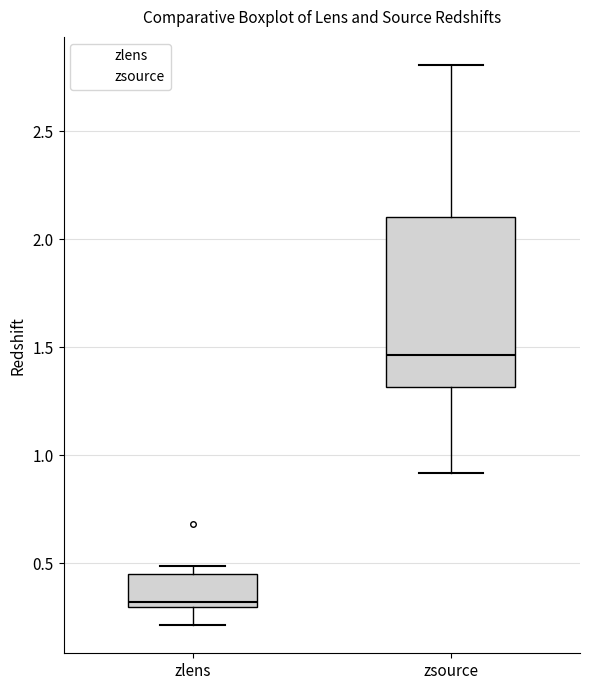

Reading left to right, read every box against the y-axis: the position of its median line, the range the box covers, and the ends of its whiskers. The values are not printed on the chart, so give them approximately, as read against the axis.

zlens: median 0.30 (just above the box's lower edge), box 0.30 to 0.45, whiskers 0.20 to 0.50
zsource: median 1.45, box 1.30 to 2.10, whiskers 0.90 to 2.80